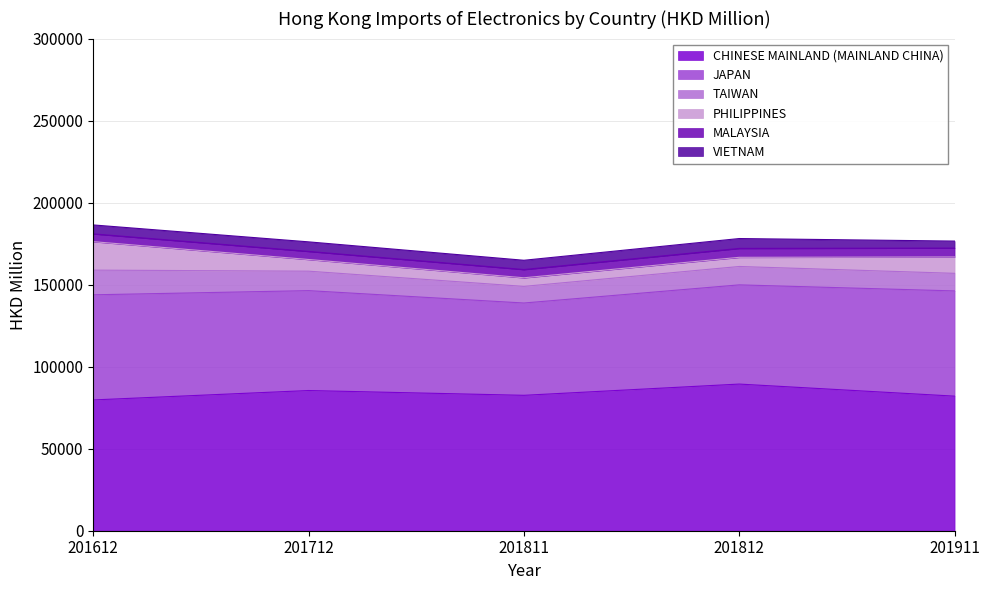

What is the difference between the highest and lowest values at 201812?

83963.2